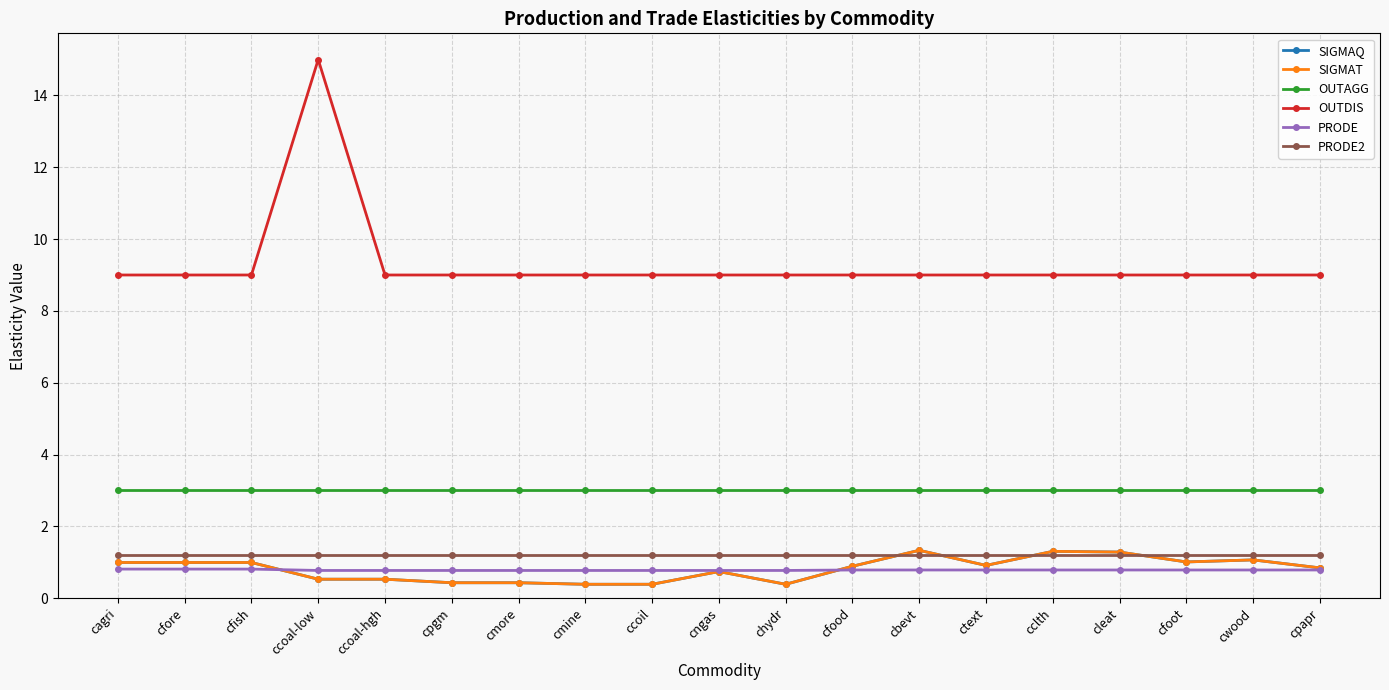

Does the chart have visible grid lines?

Yes